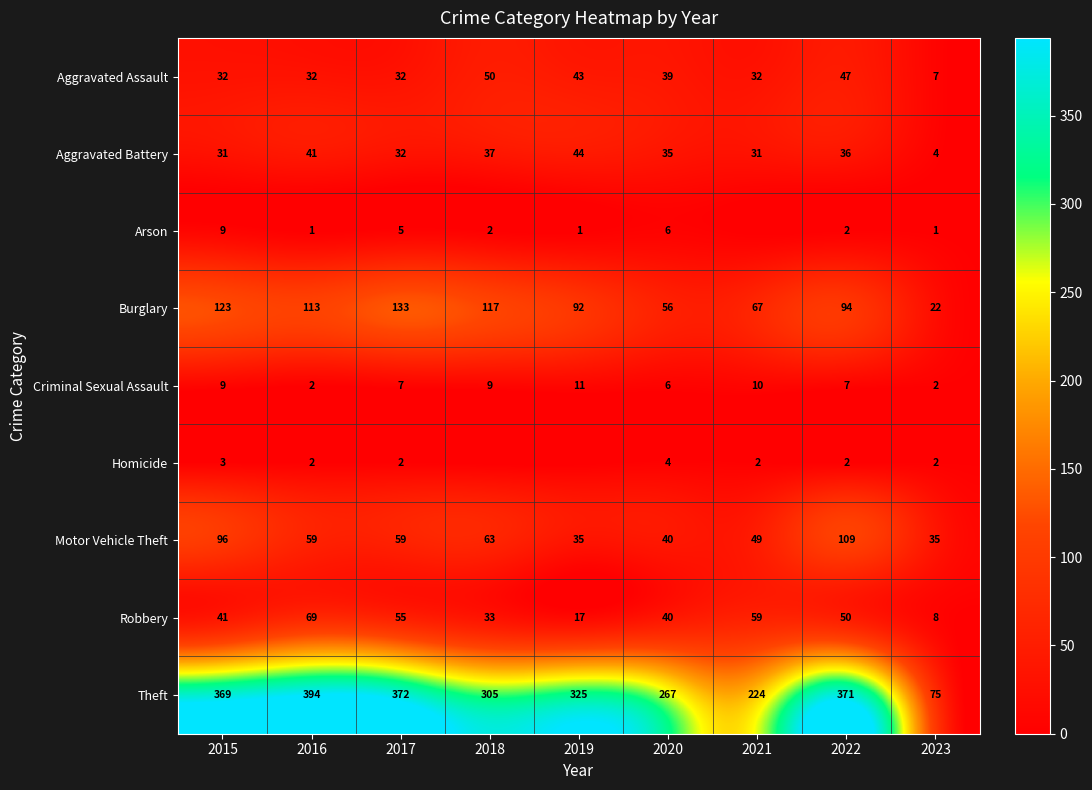

What is the spread (max minus min) of values at 2016?

393